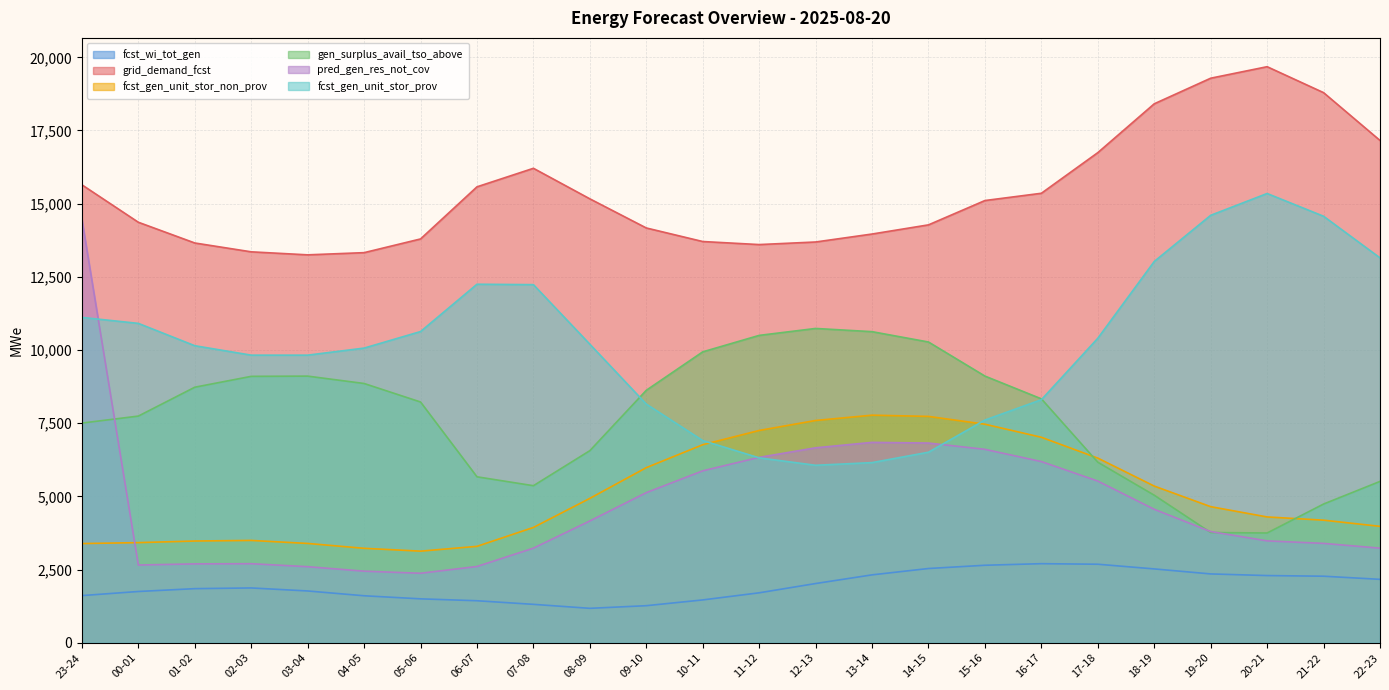

Is it true that gen_surplus_avail_tso_above equals 6565 at 08-09?

True